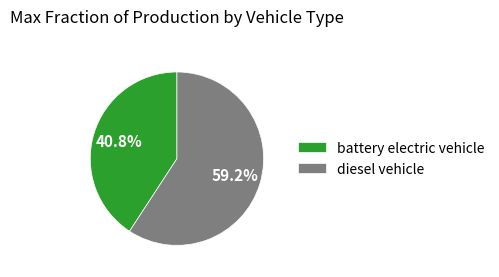

Which slice is the smallest?

battery electric vehicle